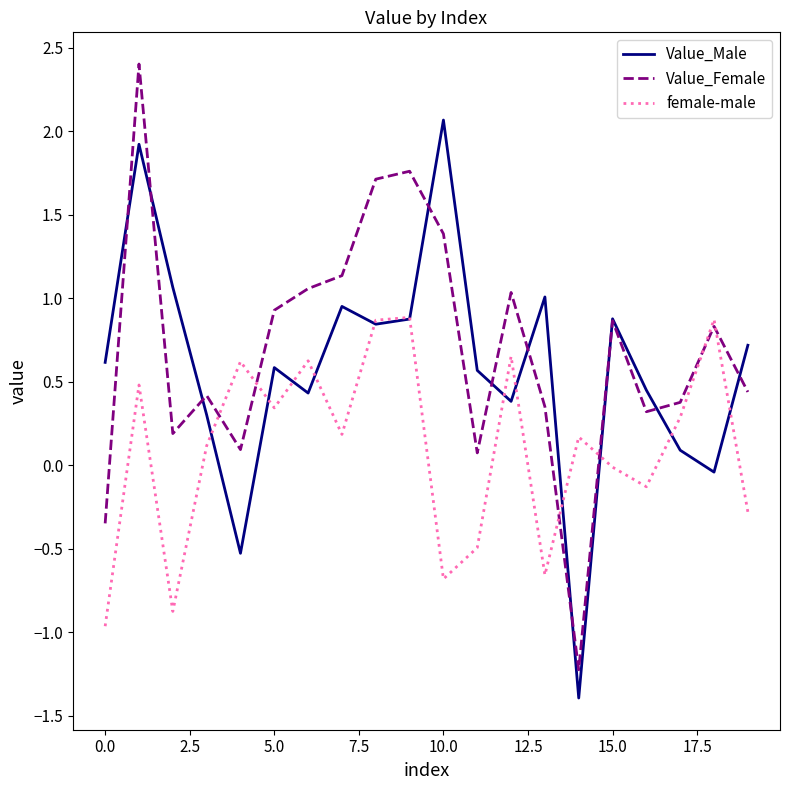

After their last crossing, which series has the higher values: Value_Male or female-male?

Value_Male